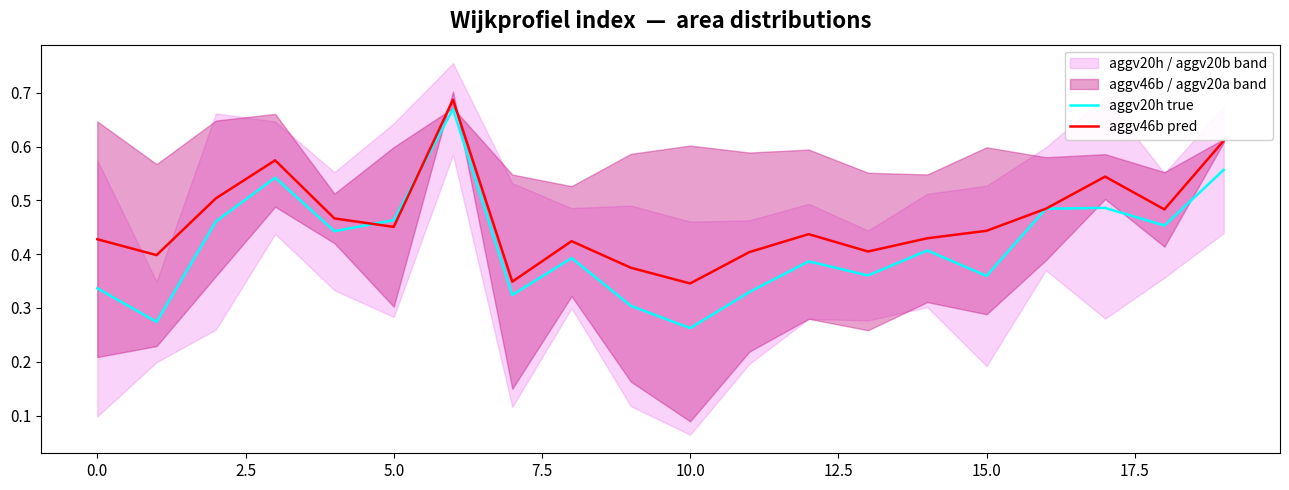

In aggv20h true, how many points are lower than both neighbors (excluding endpoints)?

7